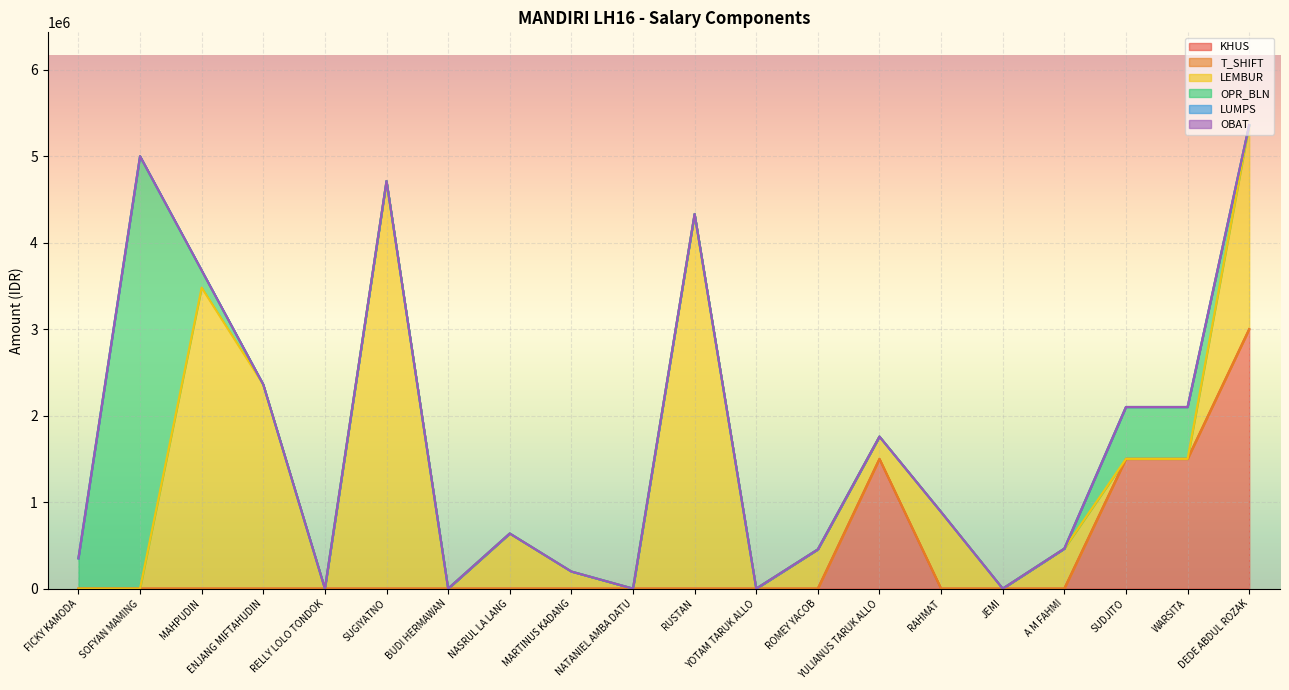

Which series has the widest spread of values?

OPR_BLN